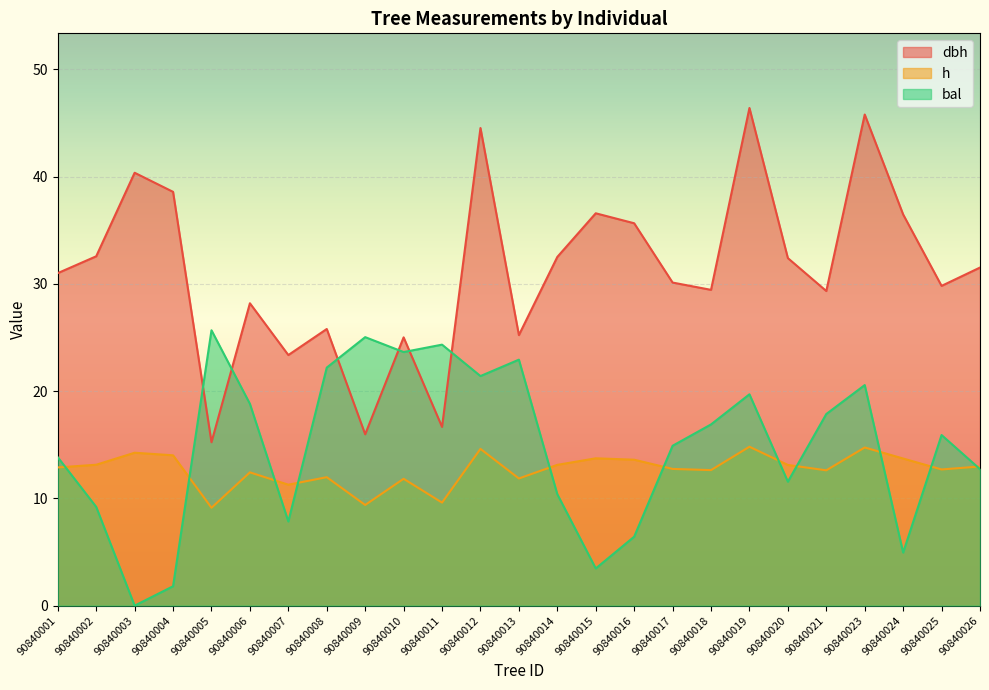

What is the sum of all dbh values?

778.7